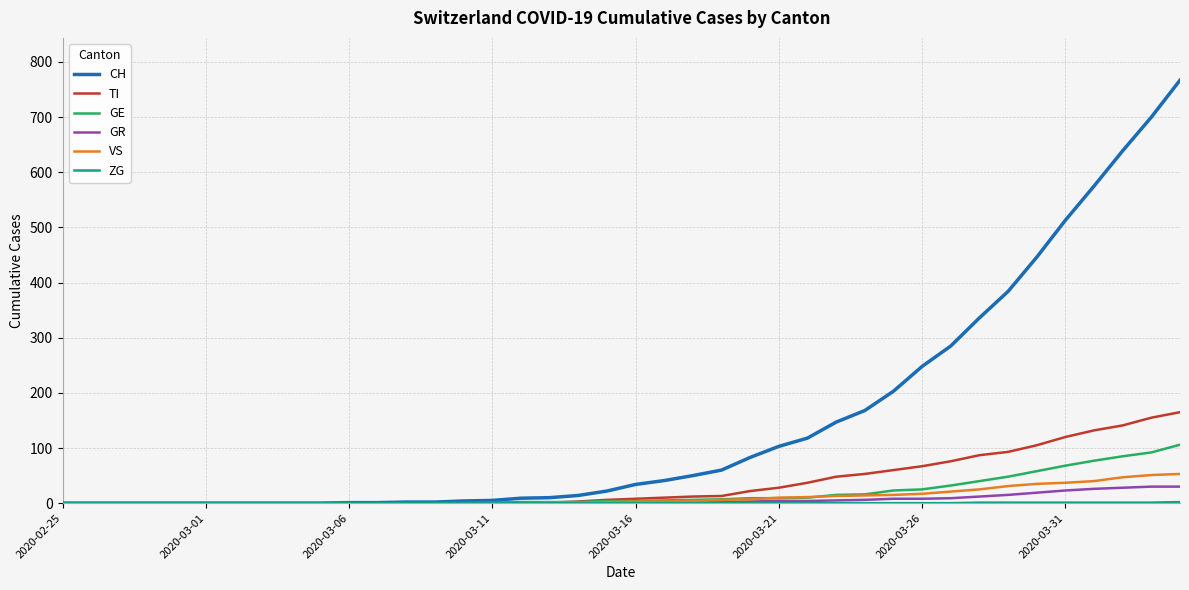

Which series has the largest range (max minus min)?

CH